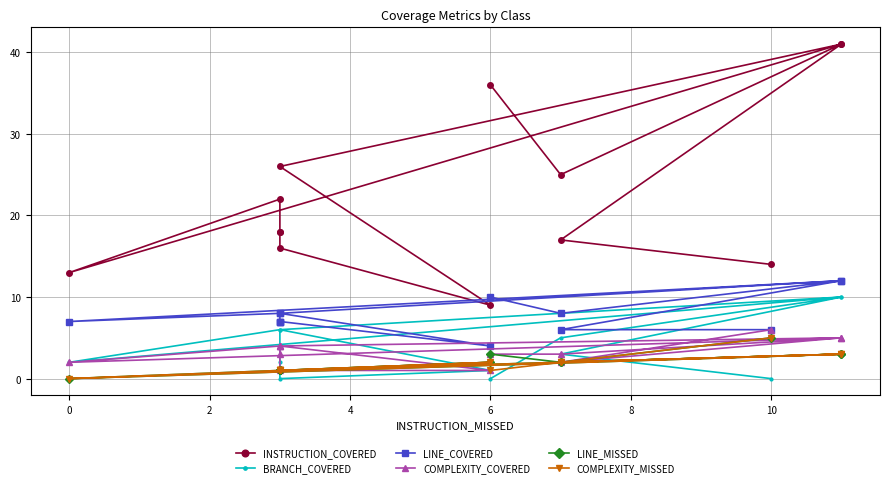

Between 6 and 10, which series saw the biggest shift?

INSTRUCTION_COVERED